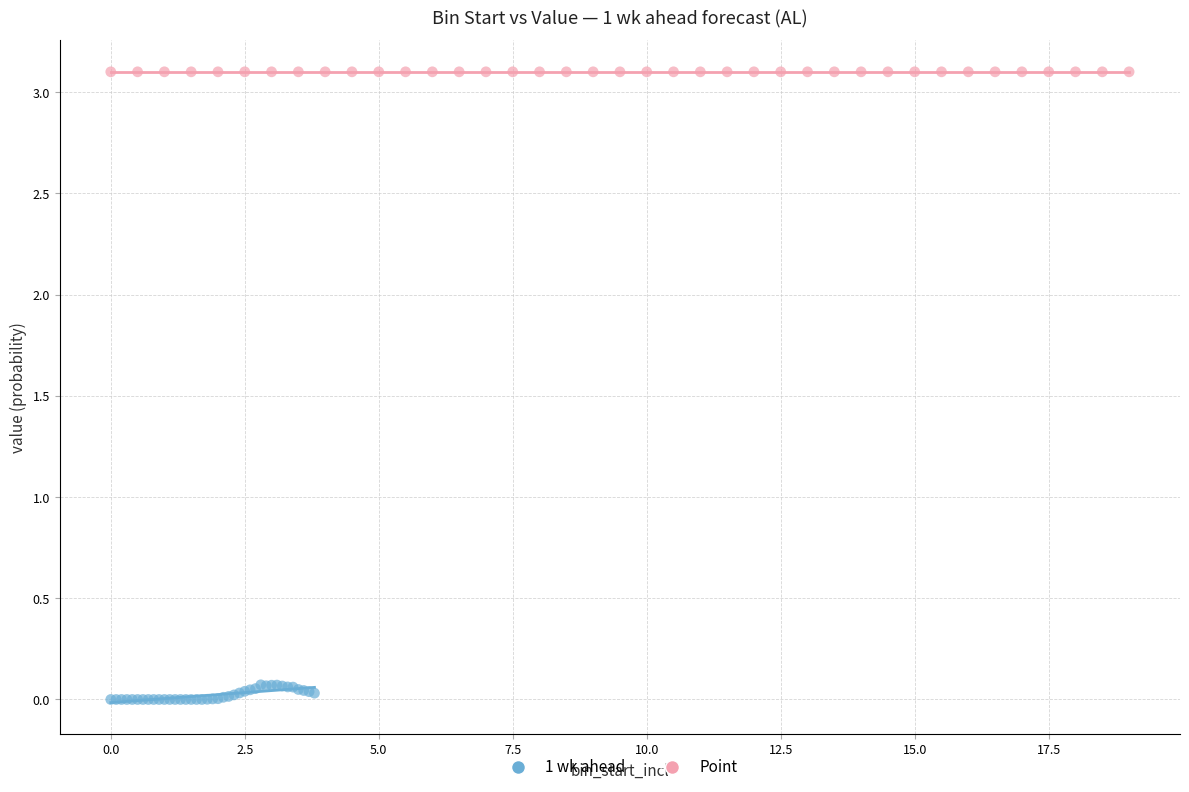

Which series contains the lowest Y value?

1 wk ahead